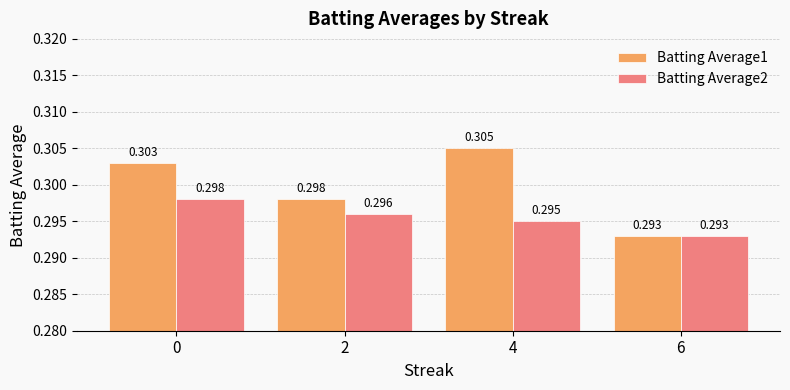

What is the total value across all series at 0?

0.6